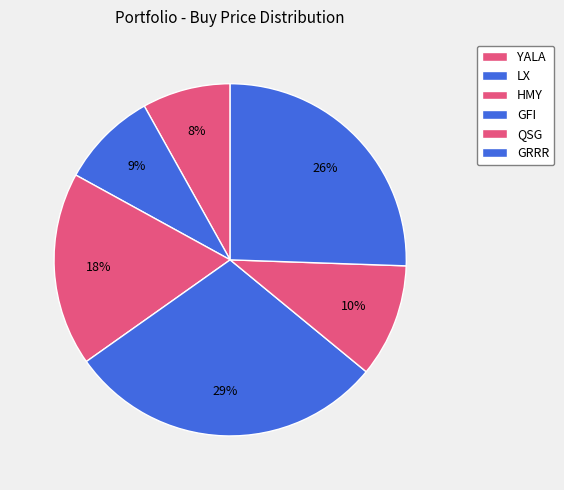

To the nearest percent, what is the combined percentage of YALA and LX?

17%